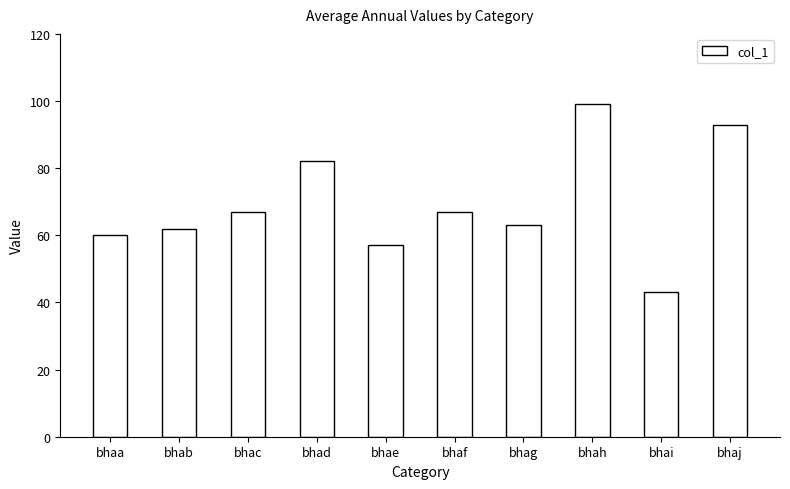

What is the value of the 4th bar from the left?

82